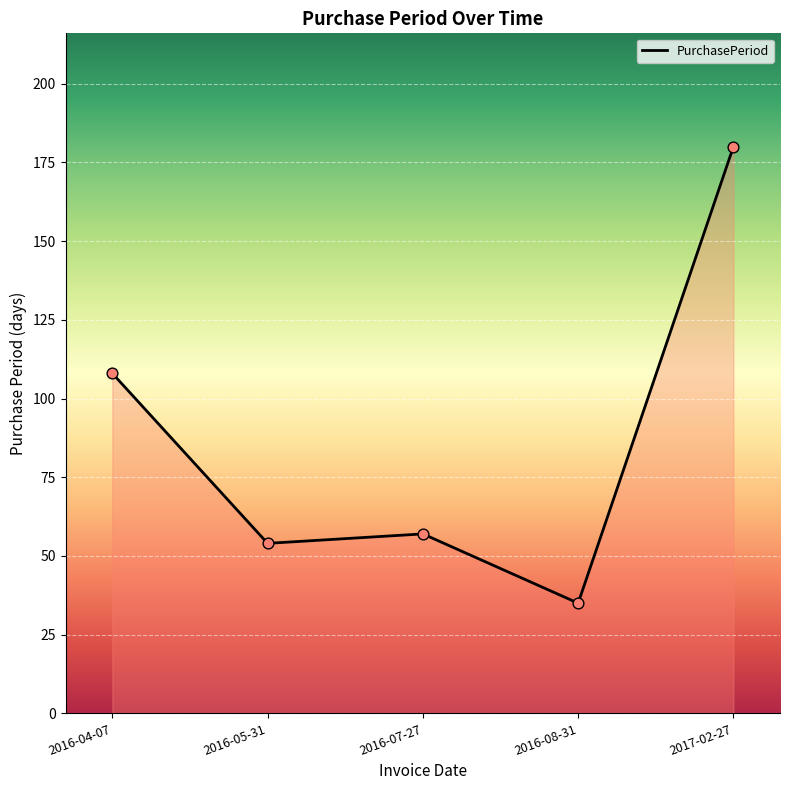

Approximately how many times larger is the value at 2016-04-07 compared to 2016-08-31?

3.1